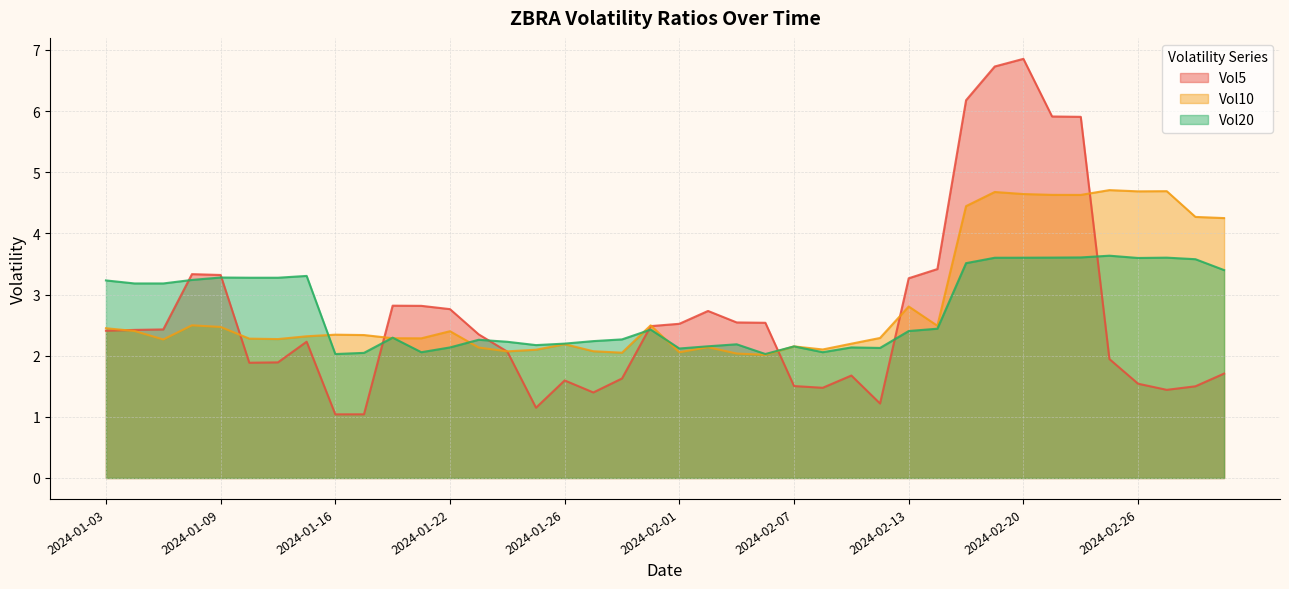

What is the maximum value shown in the chart?

6.9